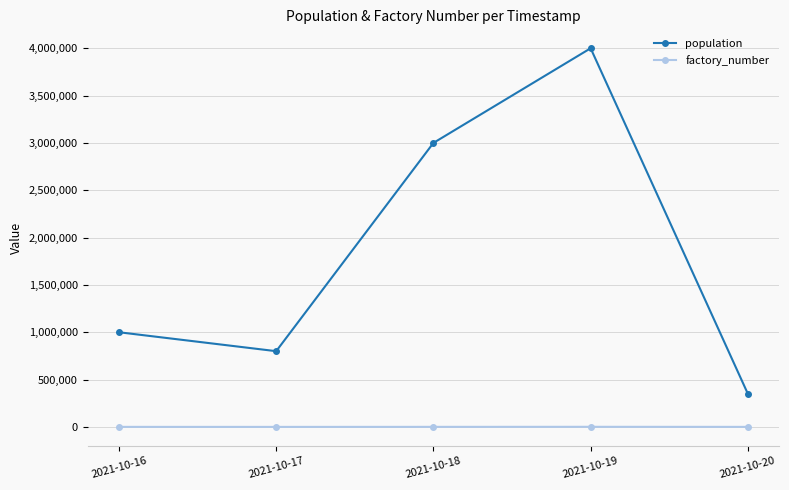

Which series has the largest range (max minus min)?

population